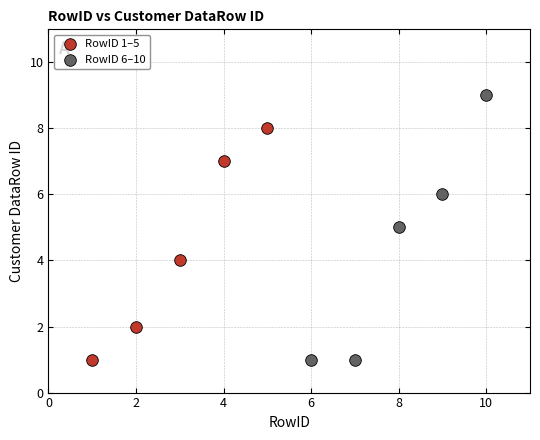

Which series has the widest spread of Y values?

RowID 6–10